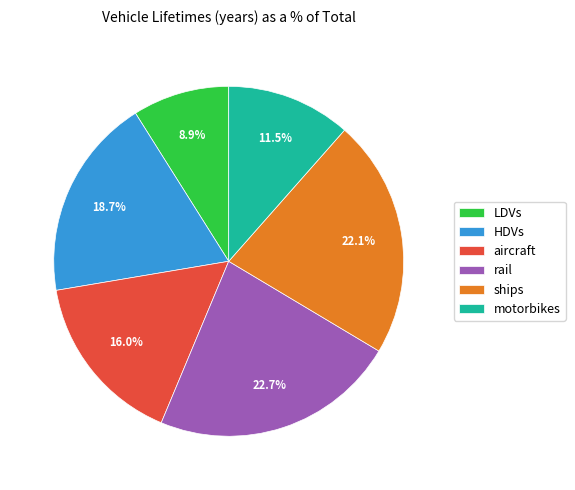

Do motorbikes and rail together represent more than half of the pie?

No